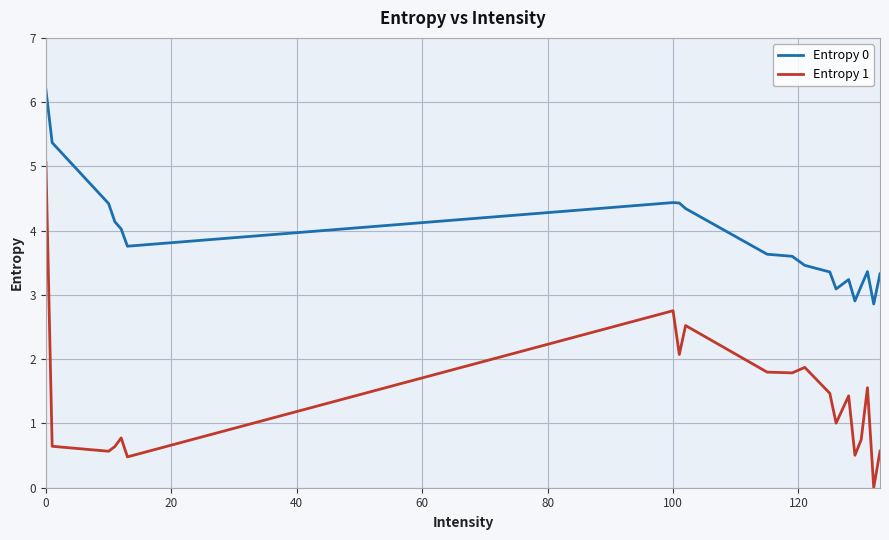

True or false: Entropy 1 and Entropy 0 intersect in this chart.

False